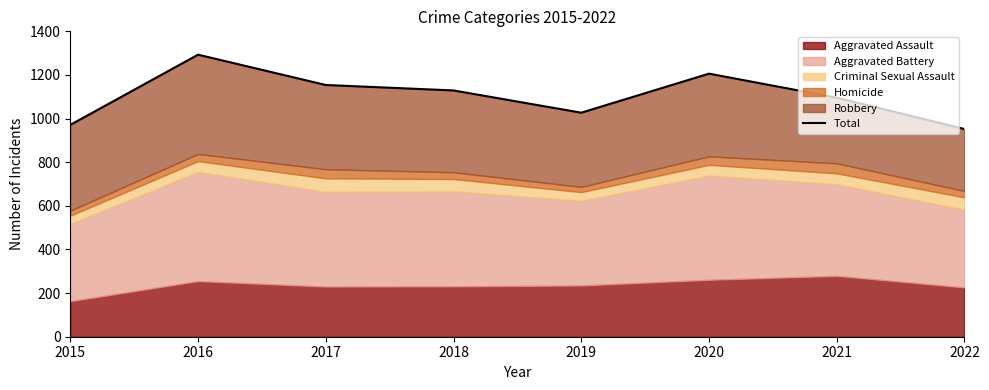

At which category does the data reach its first local valley?

2019